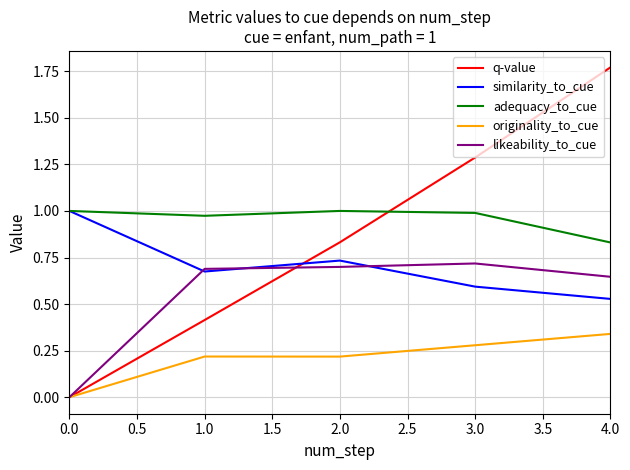

Between 0.0 and 2.0, which series saw the biggest shift?

q-value